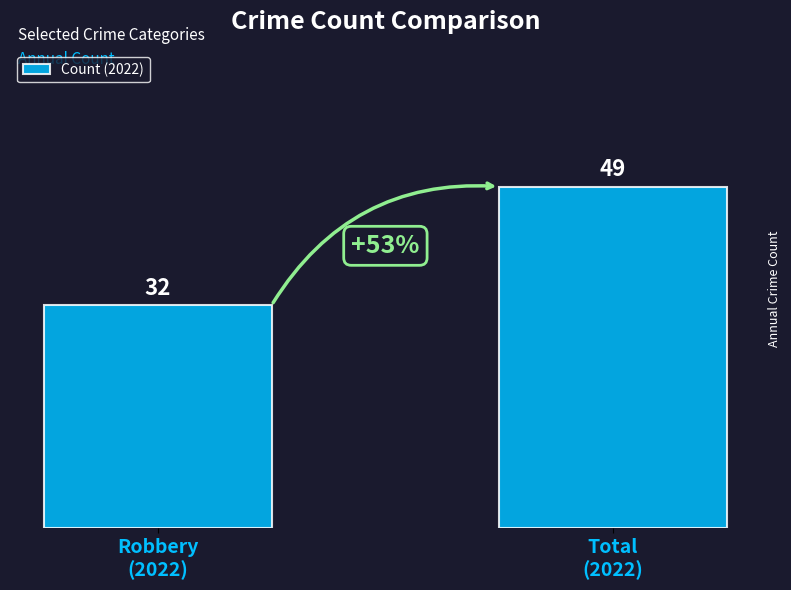

How many bars are there in total?

2